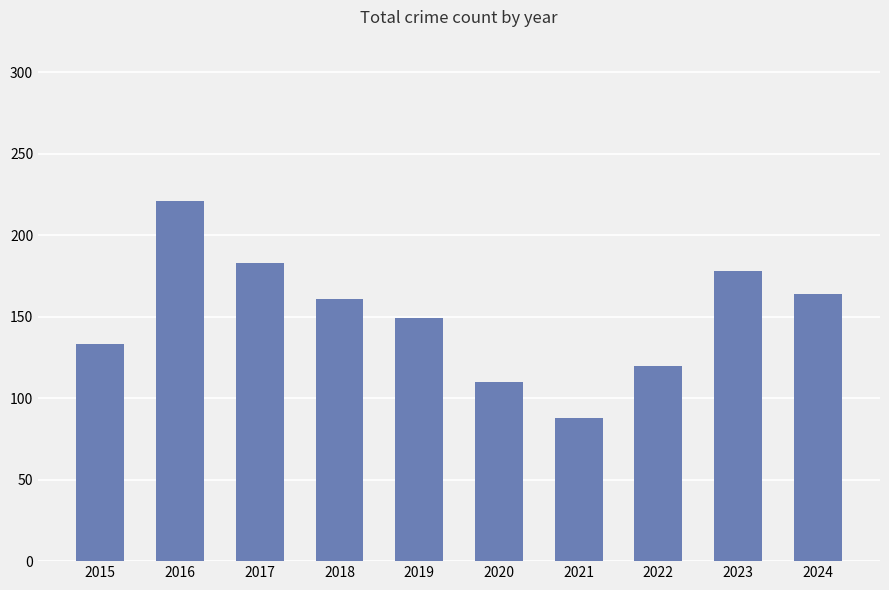

The chart shows a value of 188 at 2022. True or false?

False